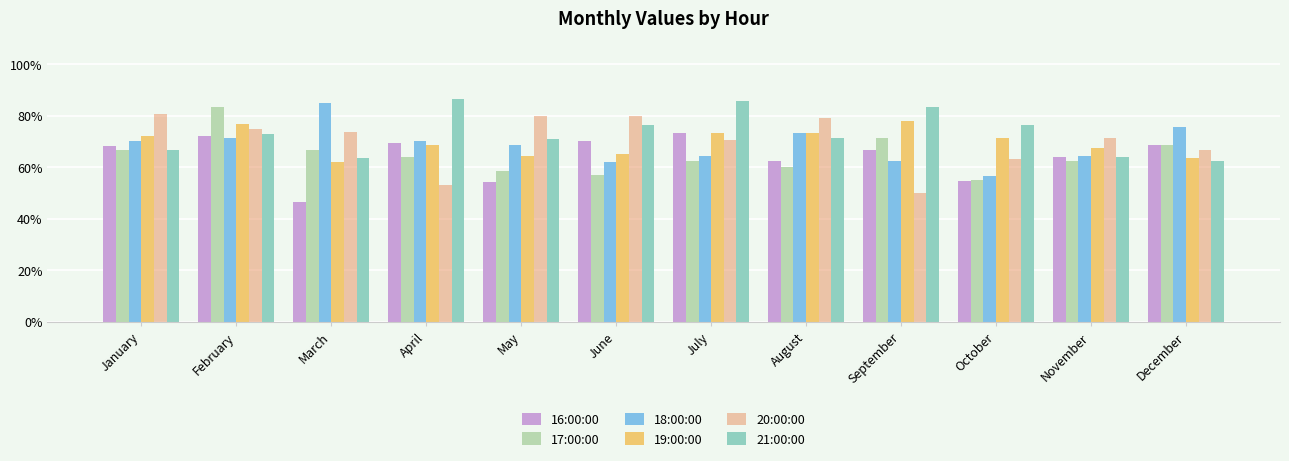

What value does the 19:00:00 series have at December?

63.4